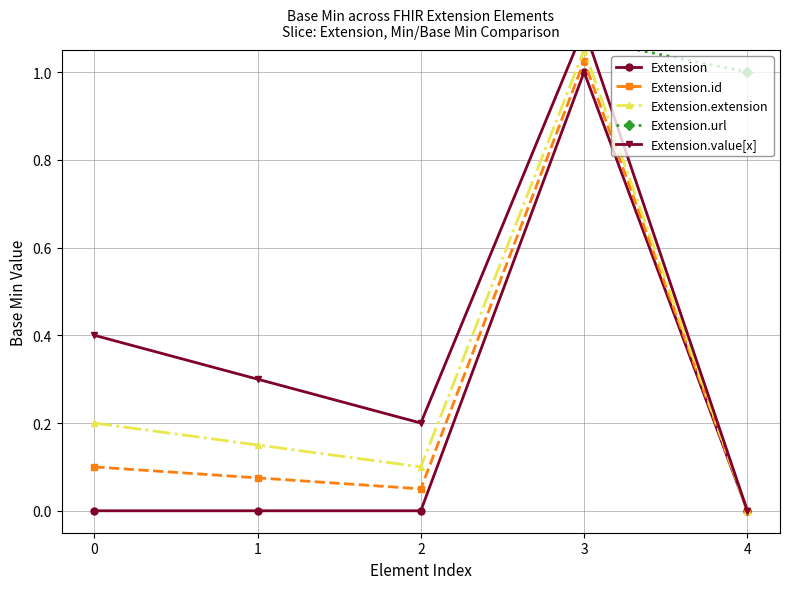

At how many categories does at least one series exceed 0?

5